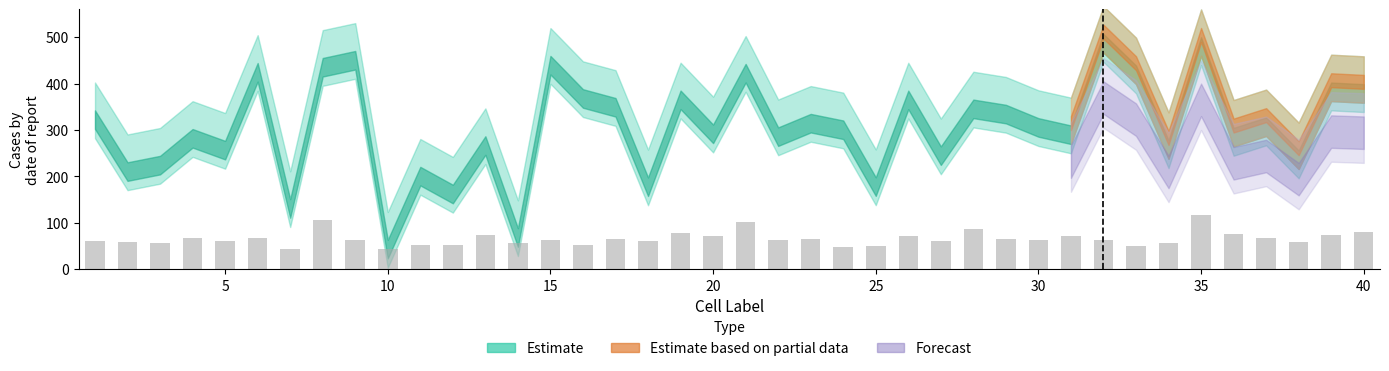

What is the difference between the maximum and second lowest values?

73.4